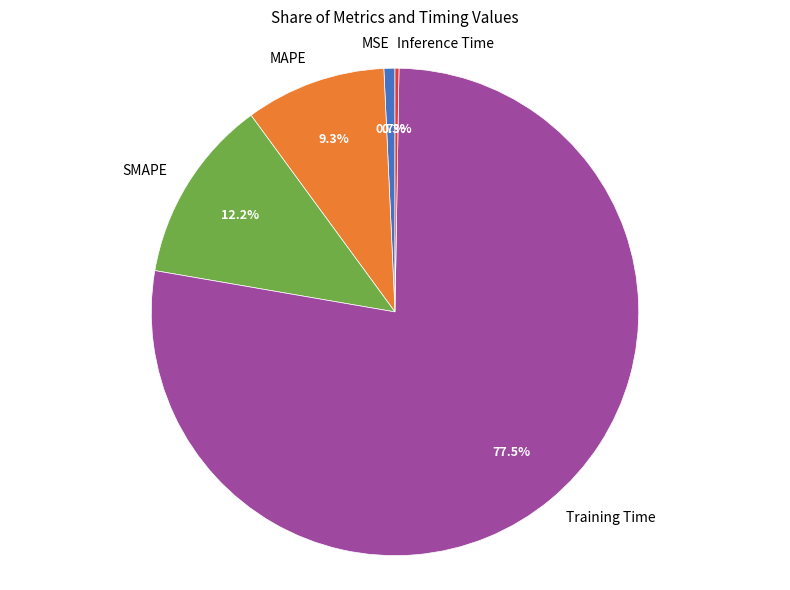

Combined, do MAPE and SMAPE account for over 50%?

No